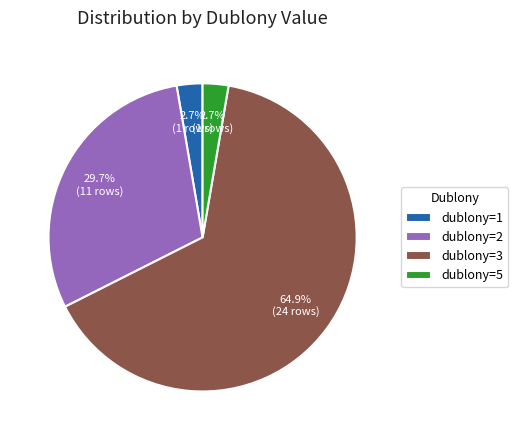

Combined, what portion of the pie is dublony=2 and dublony=3?

94.6%